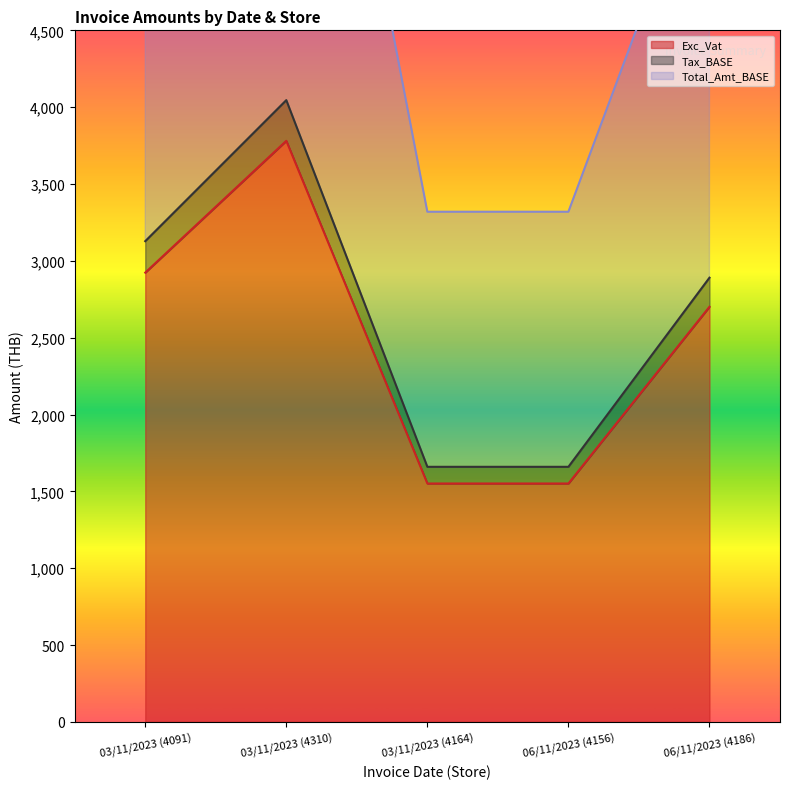

What is the approximate value of Total_Amt_BASE at 03/11/2023 (4164)?

3319.6